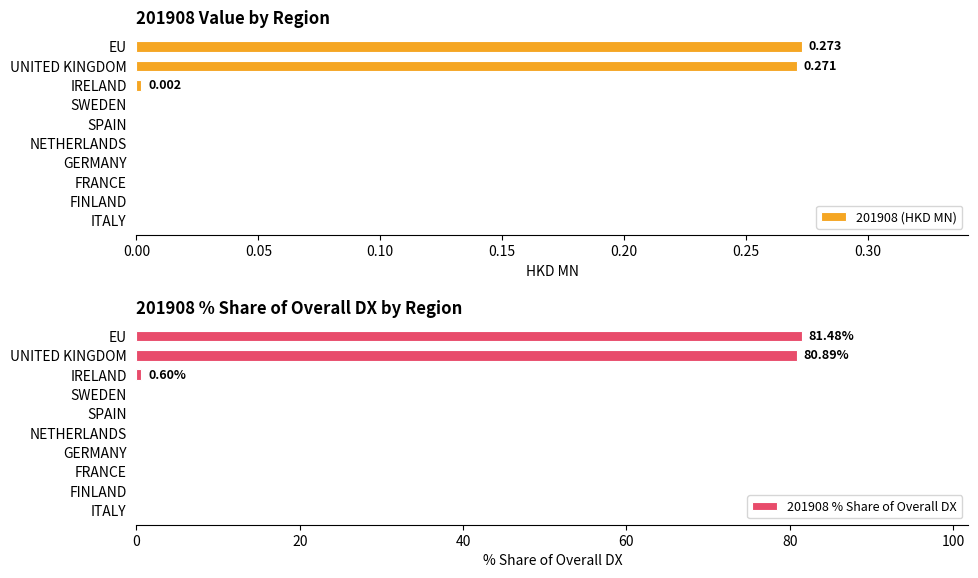

What is the average value of the 201908 % Share of Overall DX series?

16.3